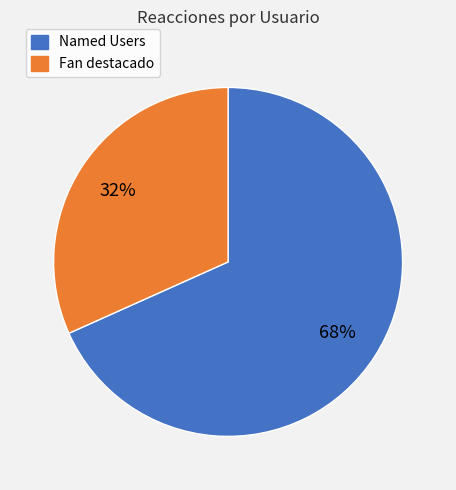

Is there a majority slice in this chart?

Yes